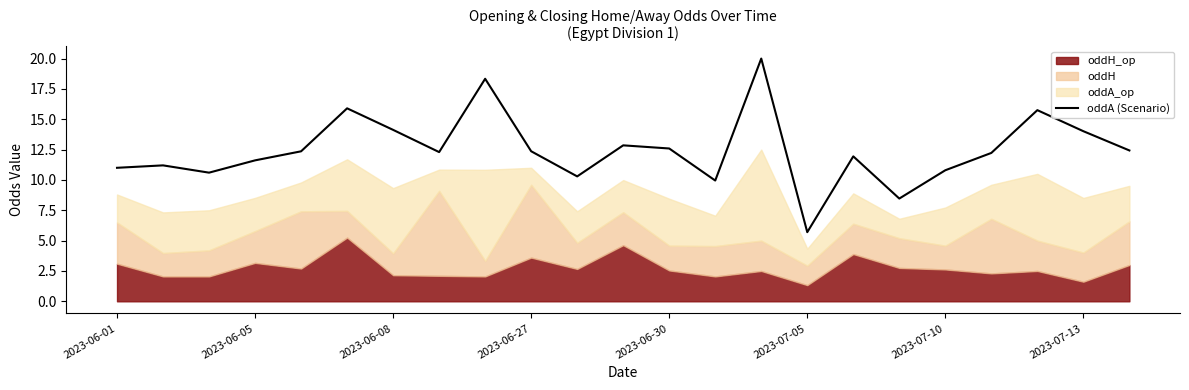

What is the highest value of the oddA (Scenario) series?

20.0